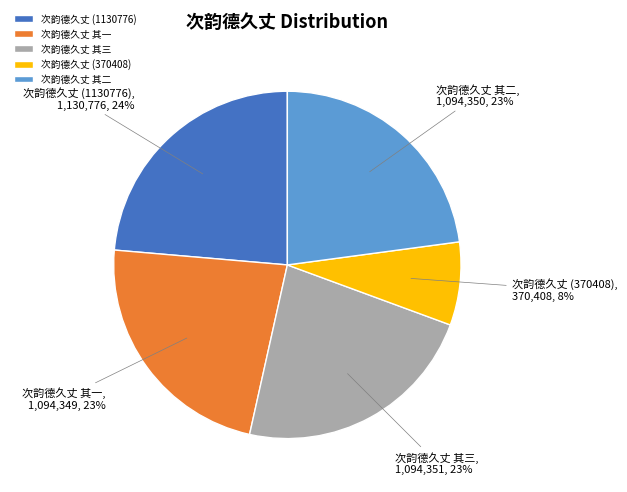

Approximately how many times larger is the value at 次韵德久丈 其三 compared to 次韵德久丈 其二?

1.0